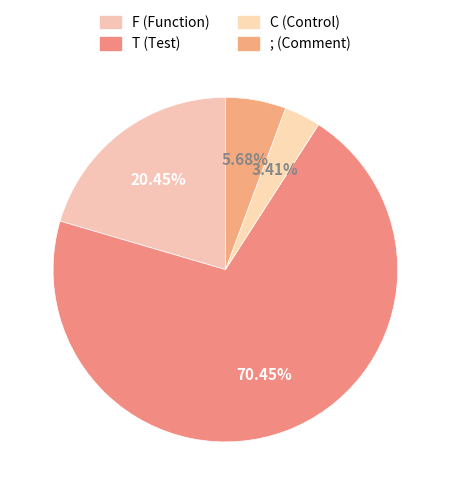

To the nearest percent, what is the combined percentage of T and ;?

76%